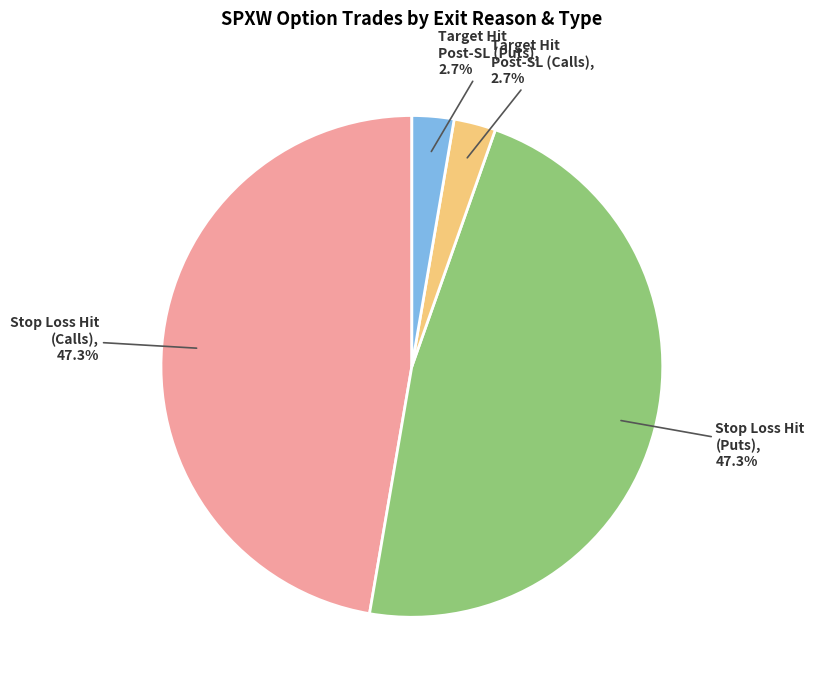

What percentage do Target Hit Post-SL (Calls) and Stop Loss Hit (Calls) together represent?

50.0%